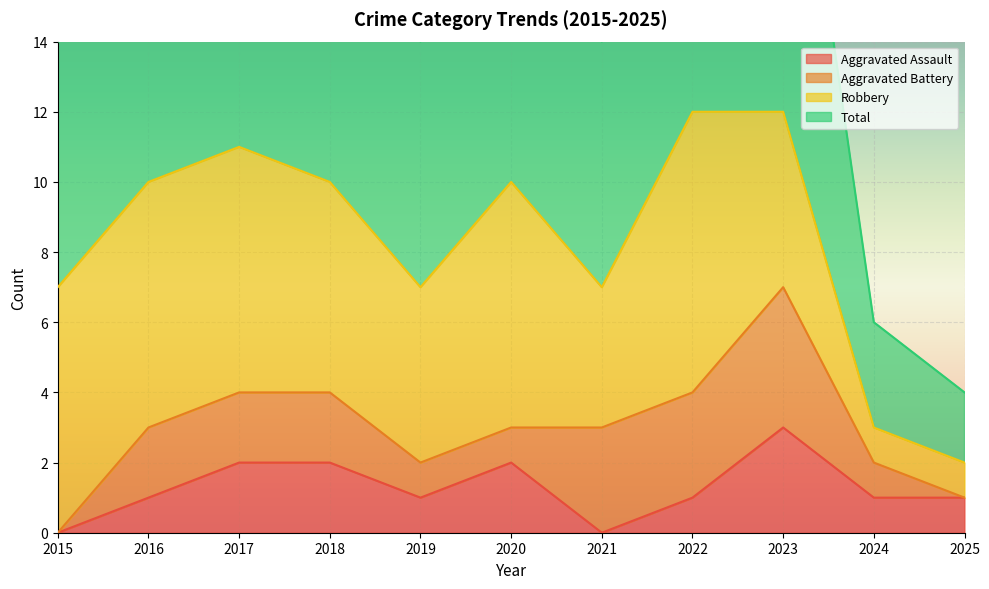

Is it true that Aggravated Assault equals 0 at 2021?

True